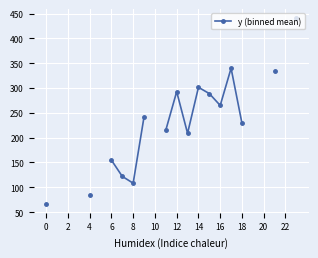

What is the ratio of the value at 18 to the value at 17?

0.7